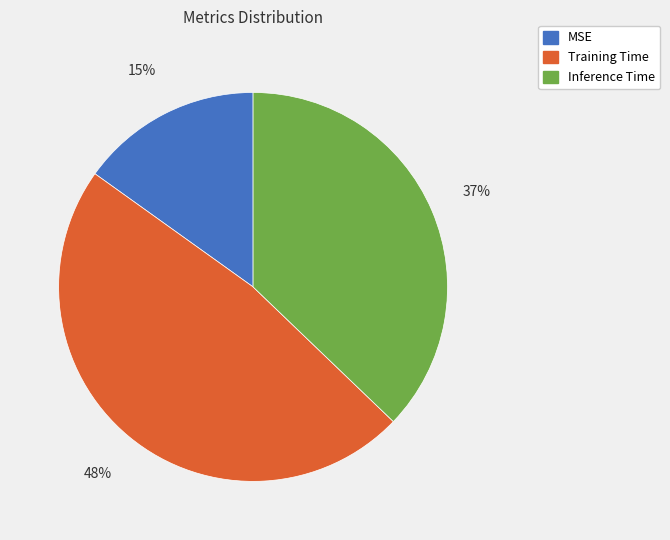

Does Inference Time account for over 50% of the chart?

No